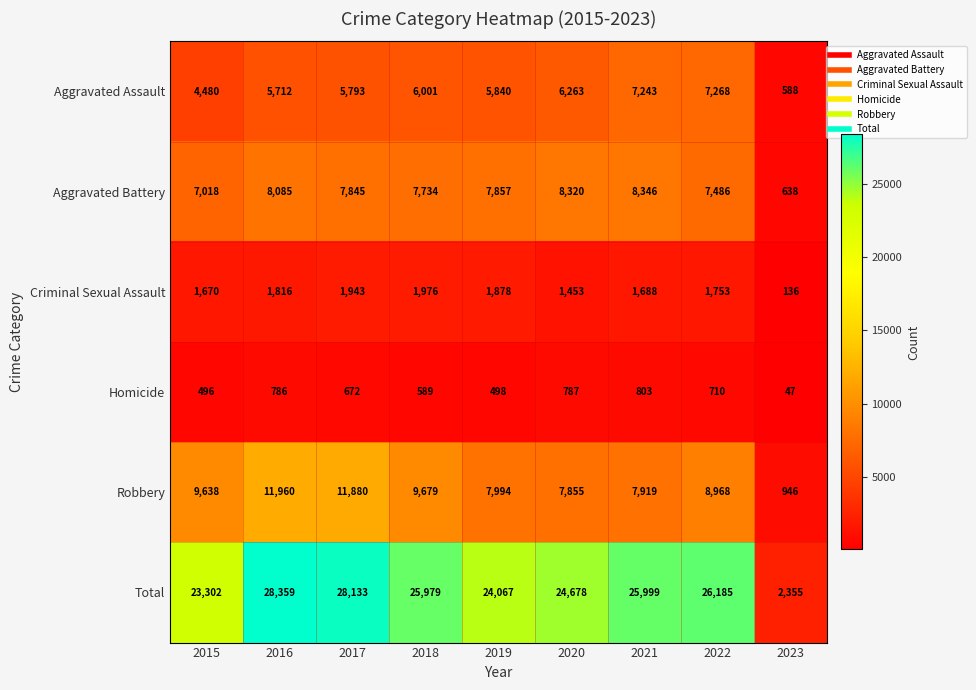

What is the spread (max minus min) of values at 2021?

25196